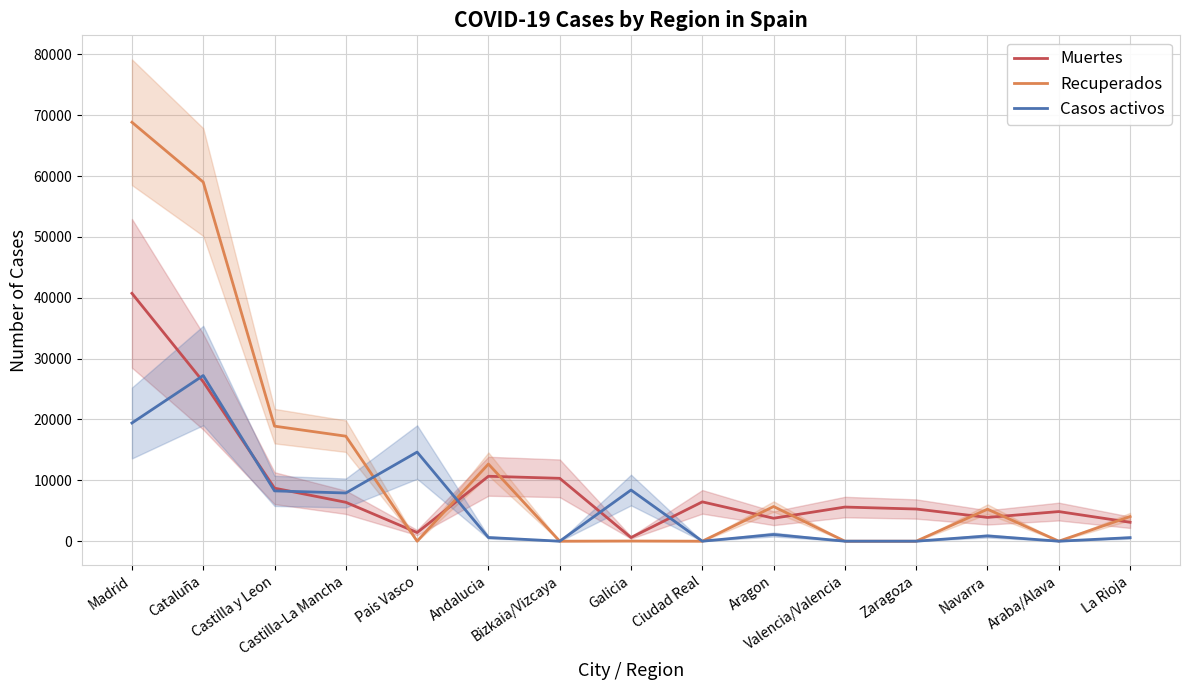

Where do Muertes and Recuperados first cross each other?

Castilla-La Mancha and Pais Vasco